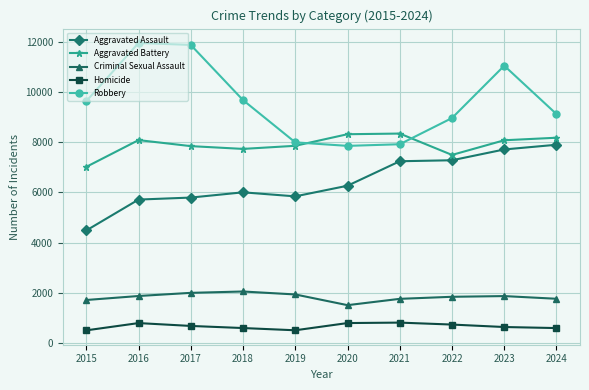

What are all the series names shown in the legend?

Aggravated Assault, Aggravated Battery, Criminal Sexual Assault, Homicide, Robbery